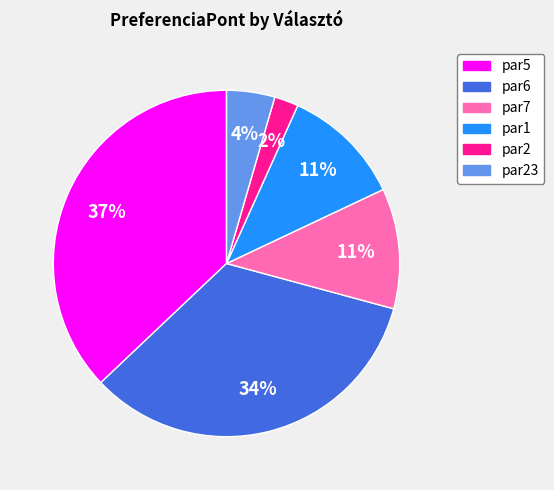

Does any single category account for the majority?

No